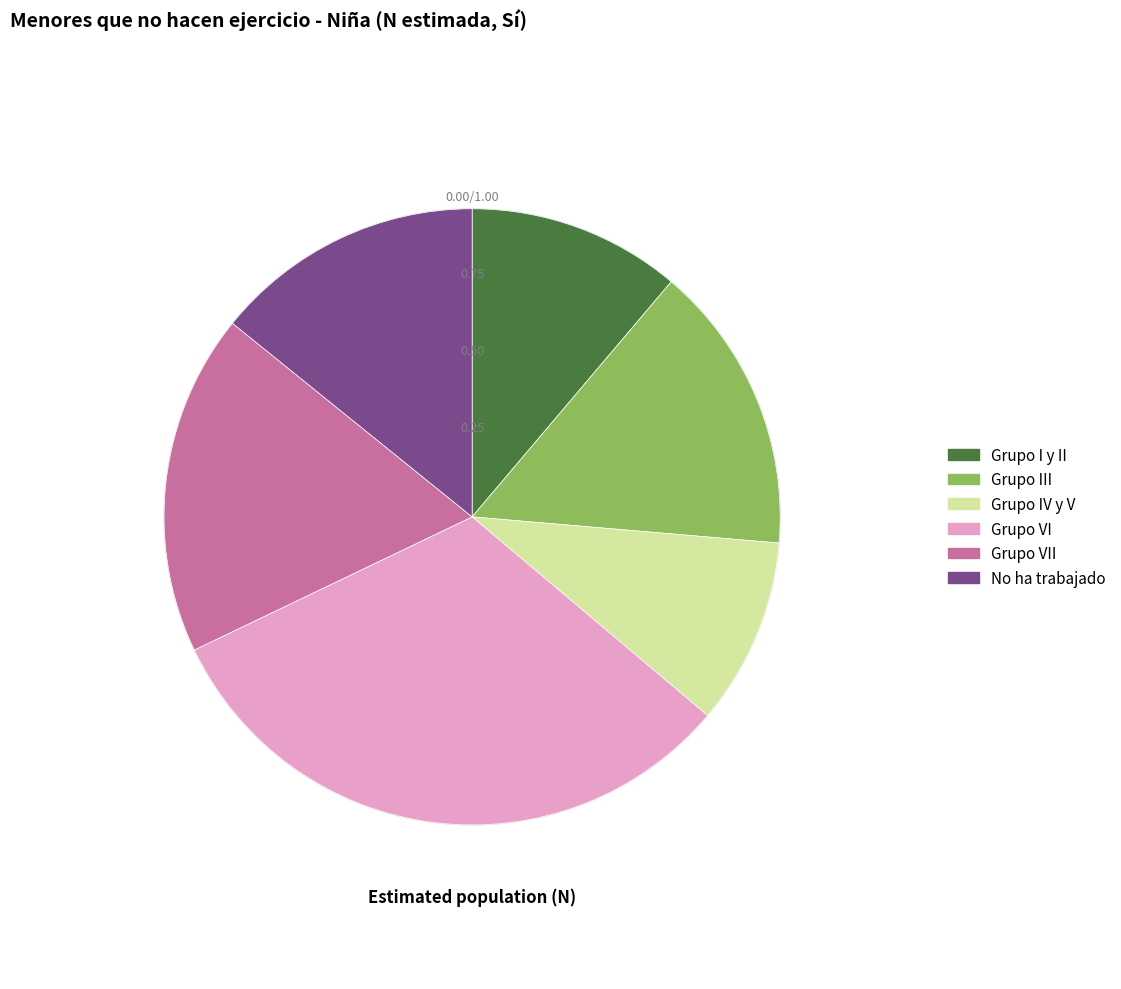

Does any single category account for the majority?

No